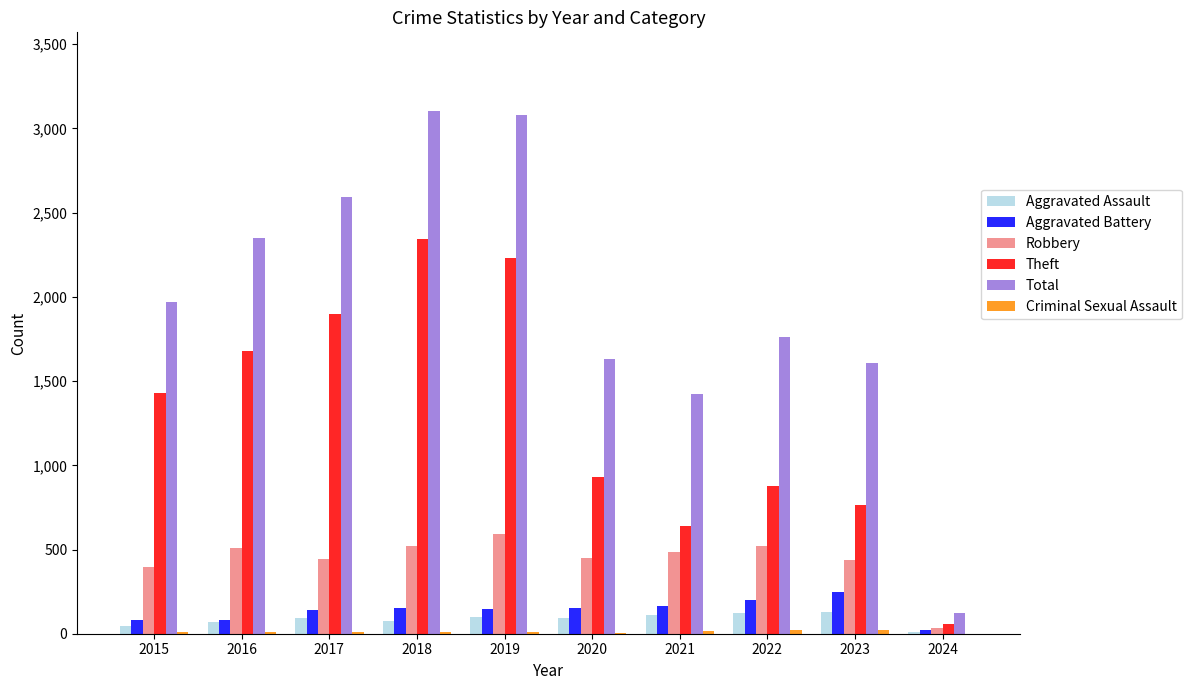

The Aggravated Battery series shows 142 at 2017. True or false?

True